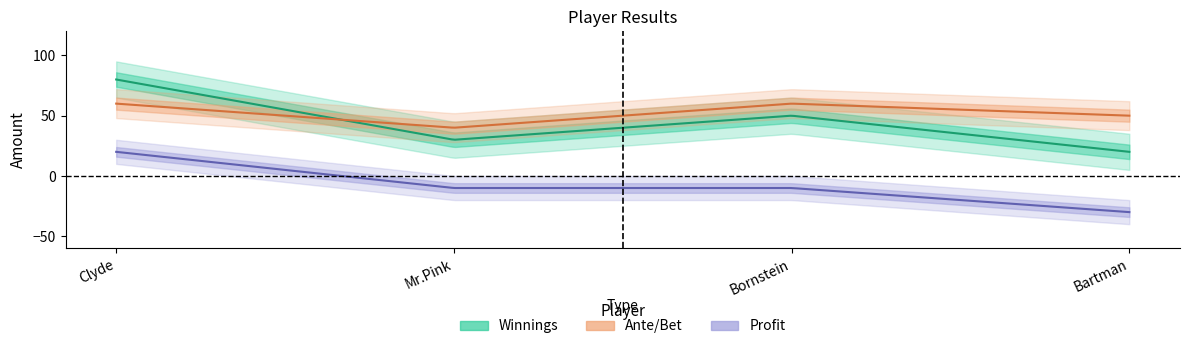

Is it true that Winnings equals 13 at Bartman?

False